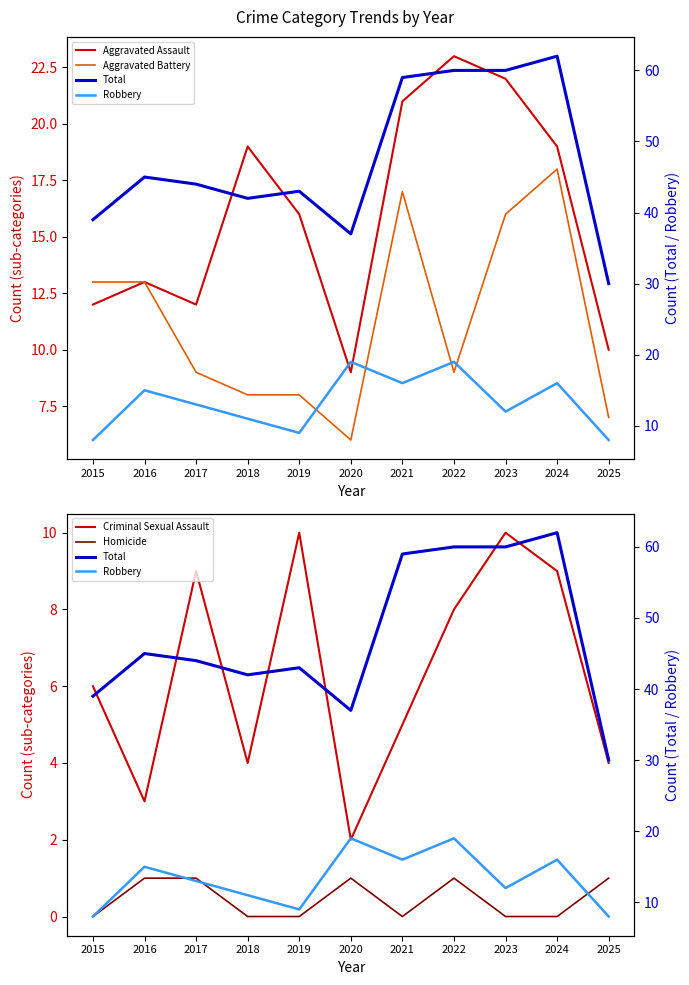

What is the sum of the Aggravated Assault values at 2020 and 2019?

25